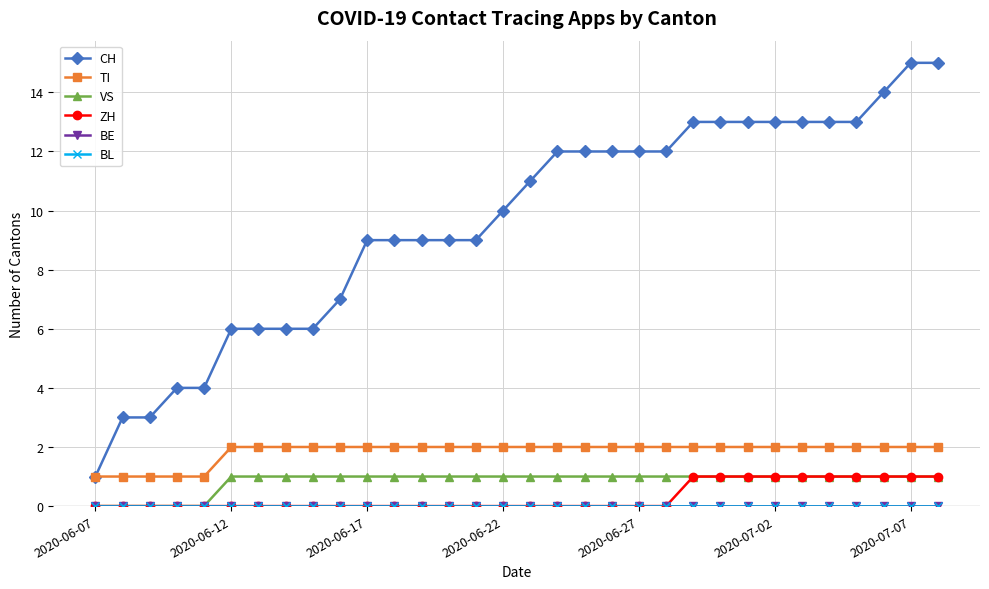

Does the chart have visible grid lines?

Yes